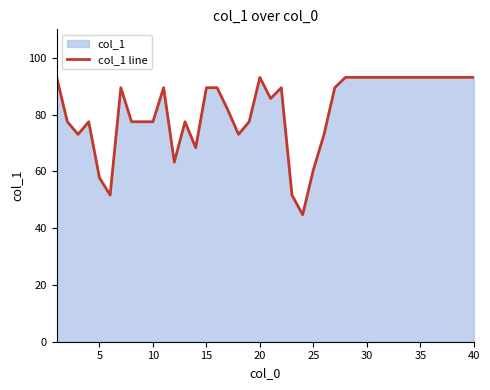

What is the greatest value displayed?

93.1